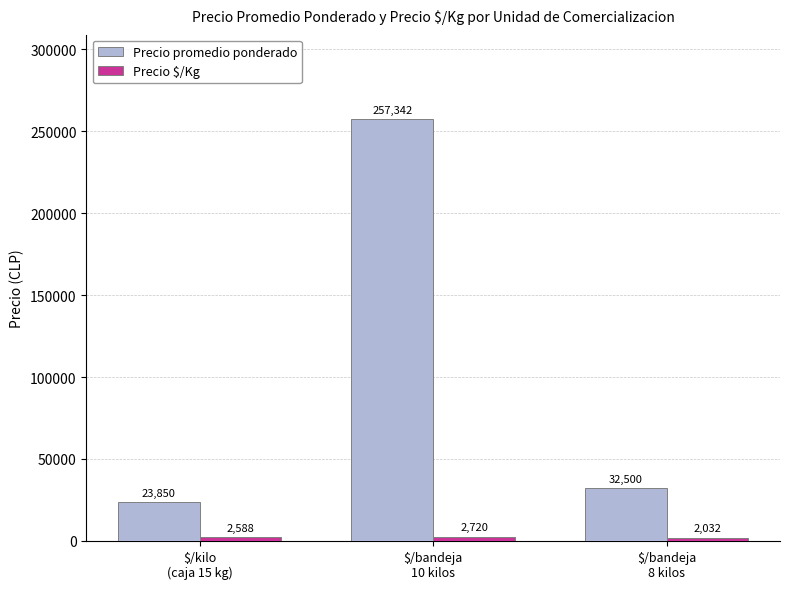

What position from the right is $/kilo
(caja 15 kg)?

3